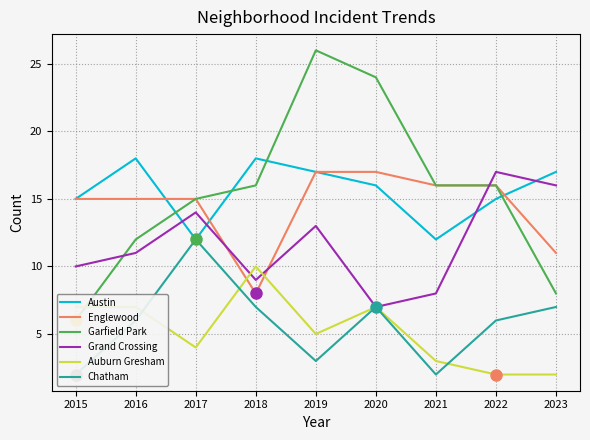

What is the difference between the maximum and minimum values in the Garfield Park series?

20